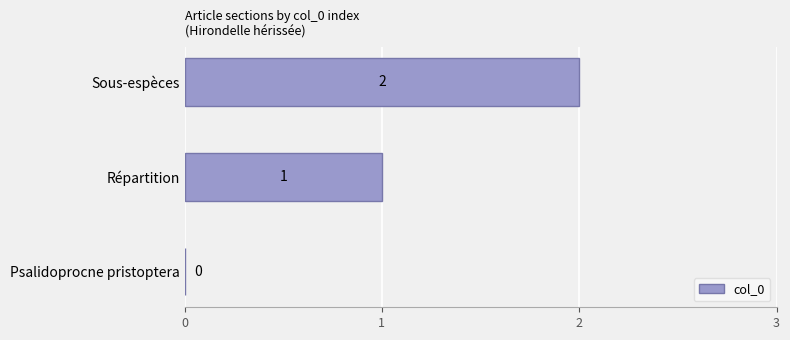

What is the sum of all values?

3